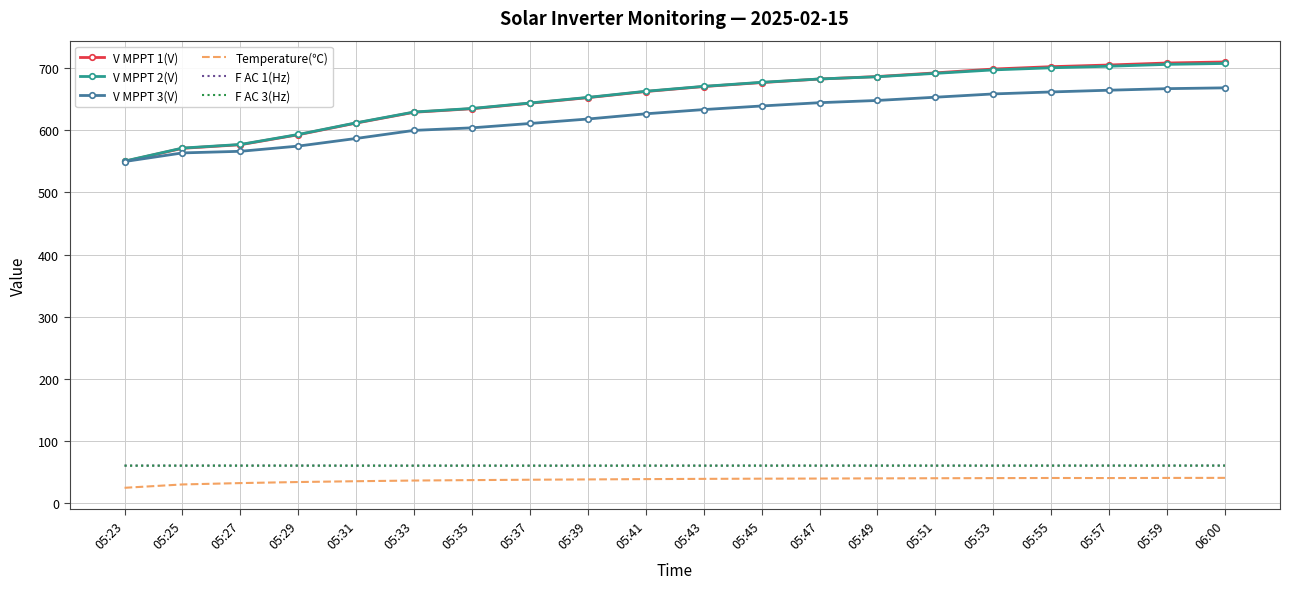

Which series changed the most between 05:33 and 06:00?

V MPPT 1(V)